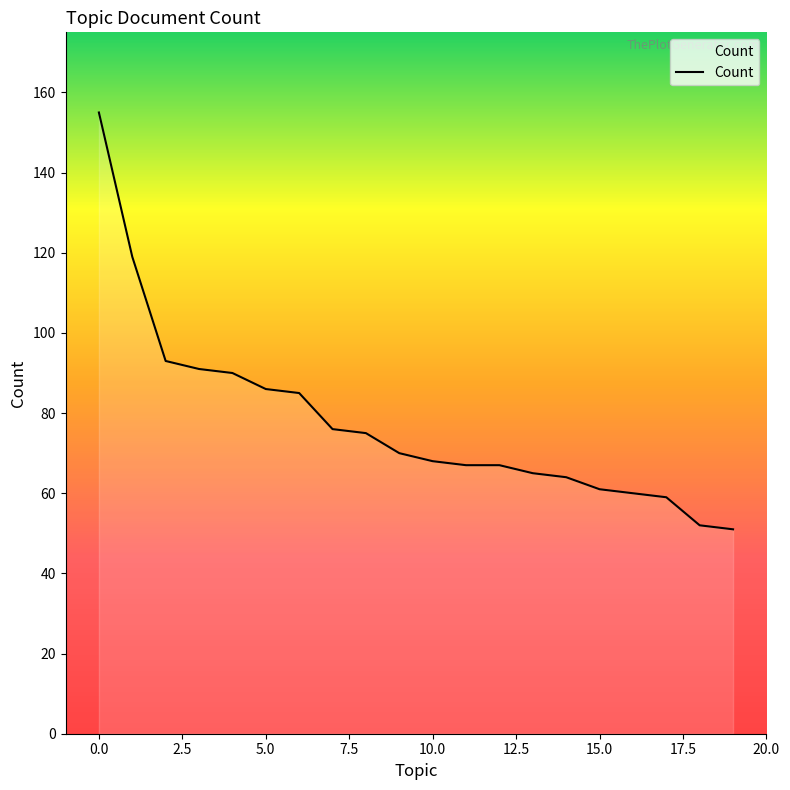

What is the difference between the maximum and minimum values?

104